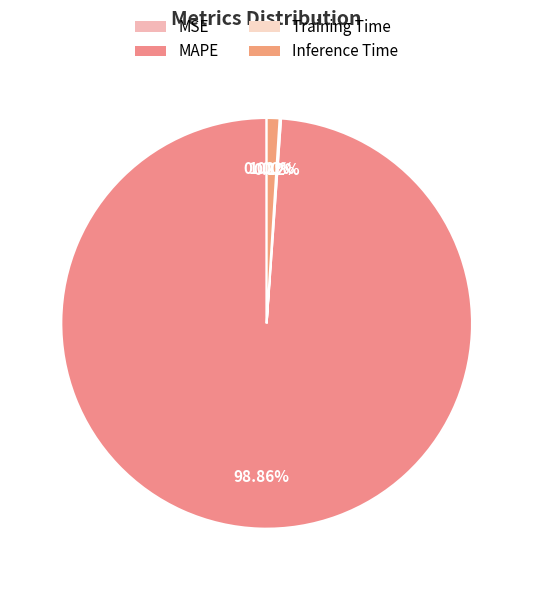

What portion of the pie excludes MAPE?

1.1%